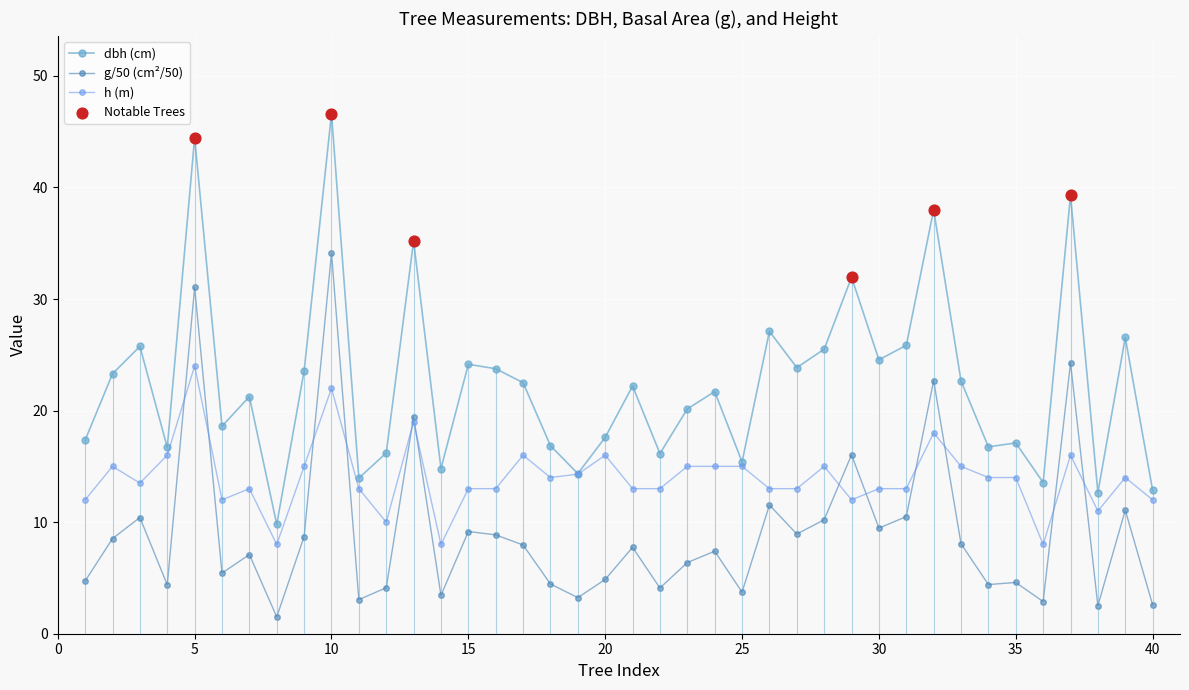

Which series has the widest spread of Y values?

dbh